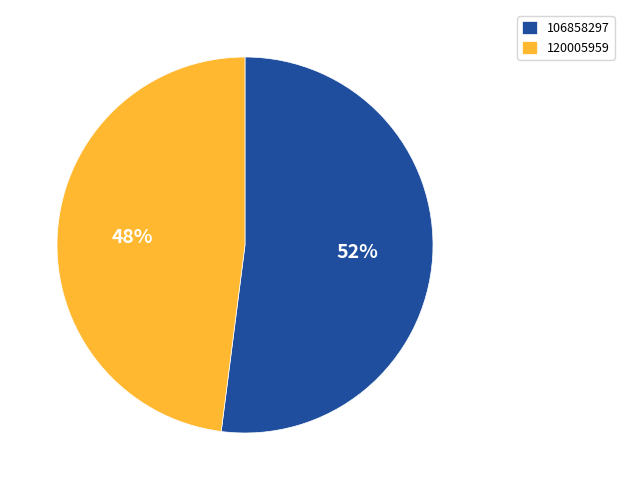

Which slice represents more than half of the pie?

106858297